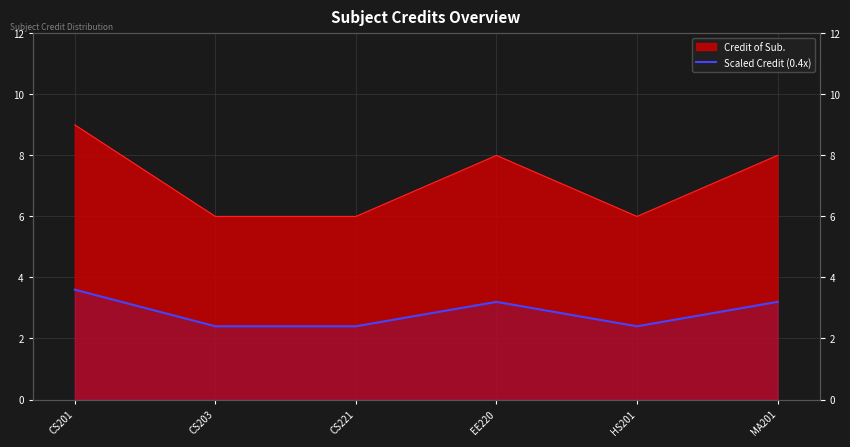

What is the label of the 6th point from the right?

CS201